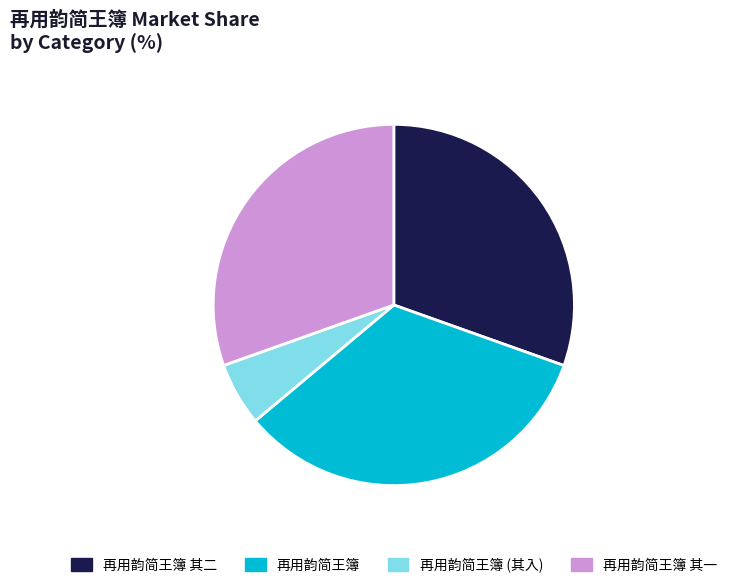

Combined, do 再用韵简王簿 其二 and 再用韵简王簿 其一 account for over 50%?

Yes